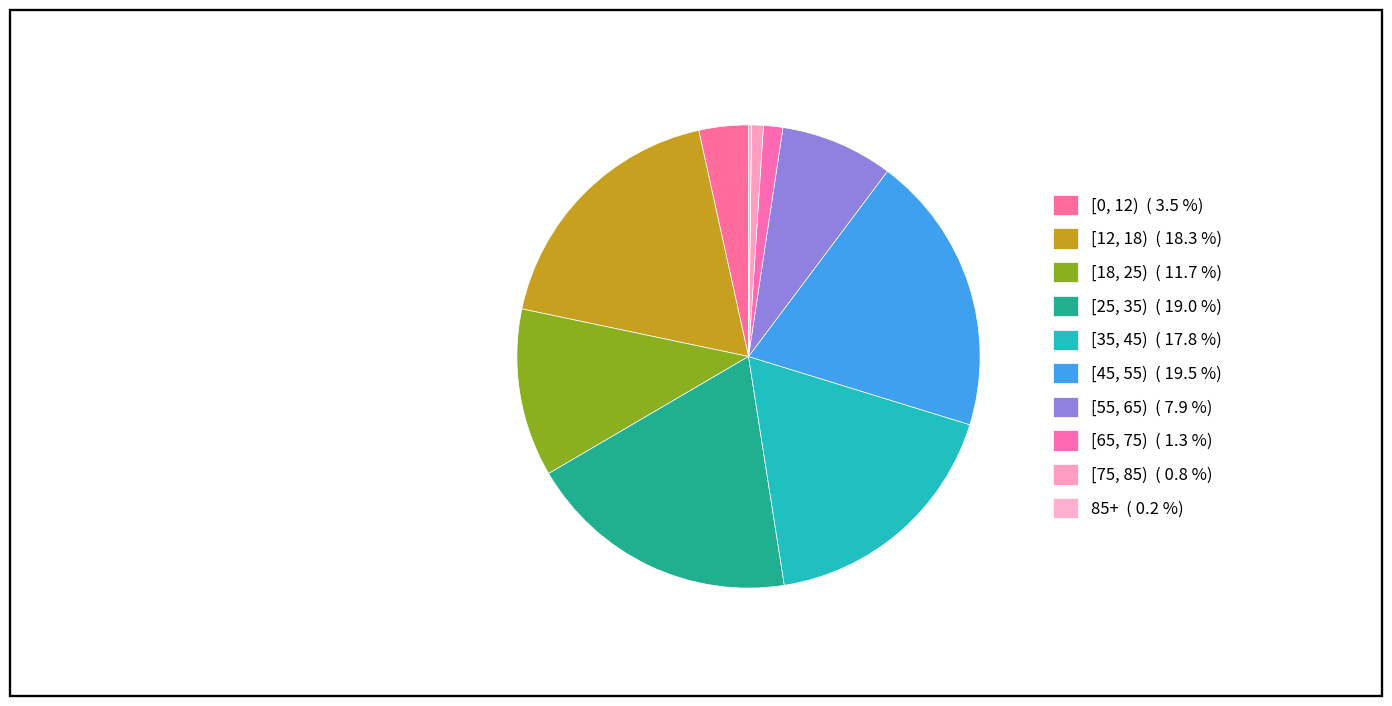

Combined, do [45, 55) and [75, 85) account for over 50%?

No